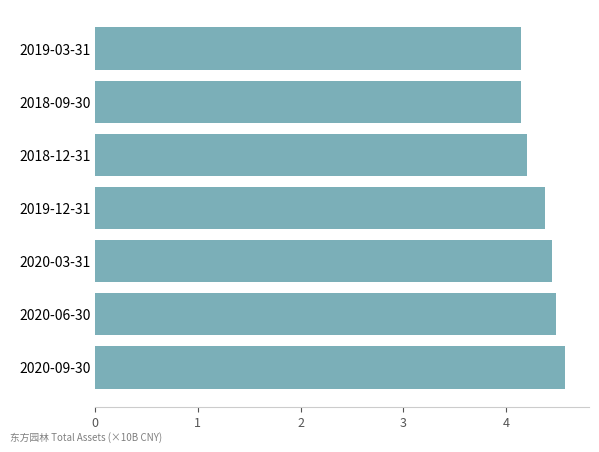

What is the difference between the second highest and minimum values?

0.3